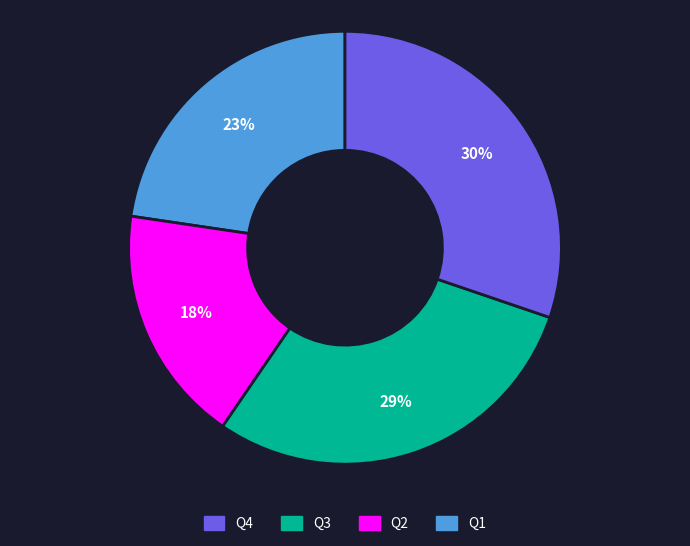

To the nearest percent, what is the average slice percentage?

25%